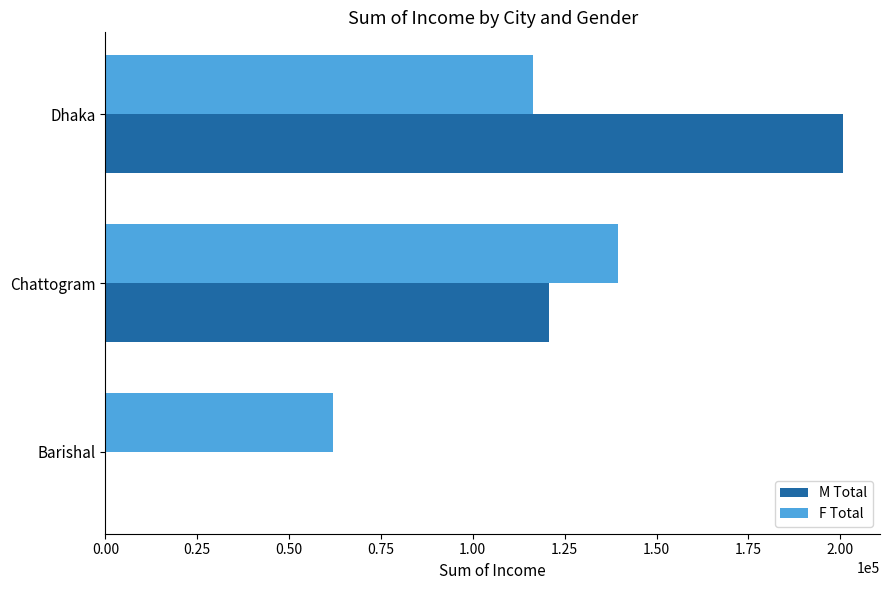

Read the F Total value at Dhaka.

116295